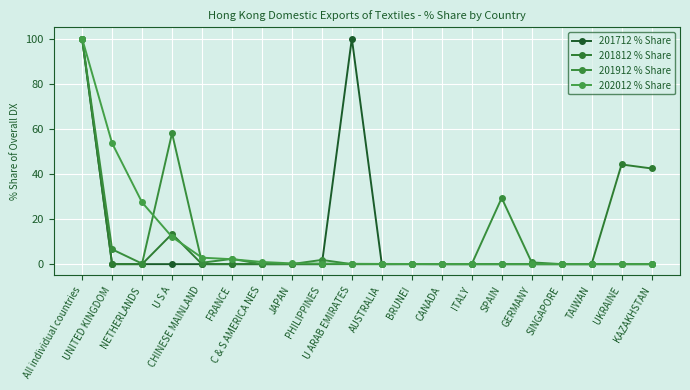

How many lines are shown in the chart?

4